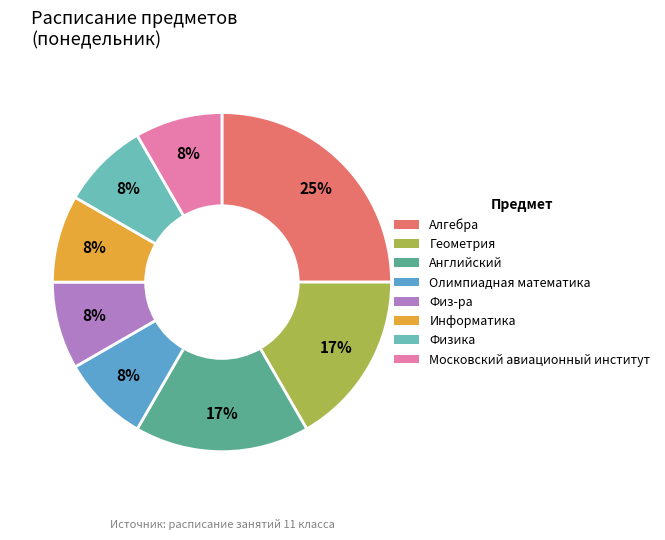

What percentage is the Английский slice, to the nearest percent?

17%